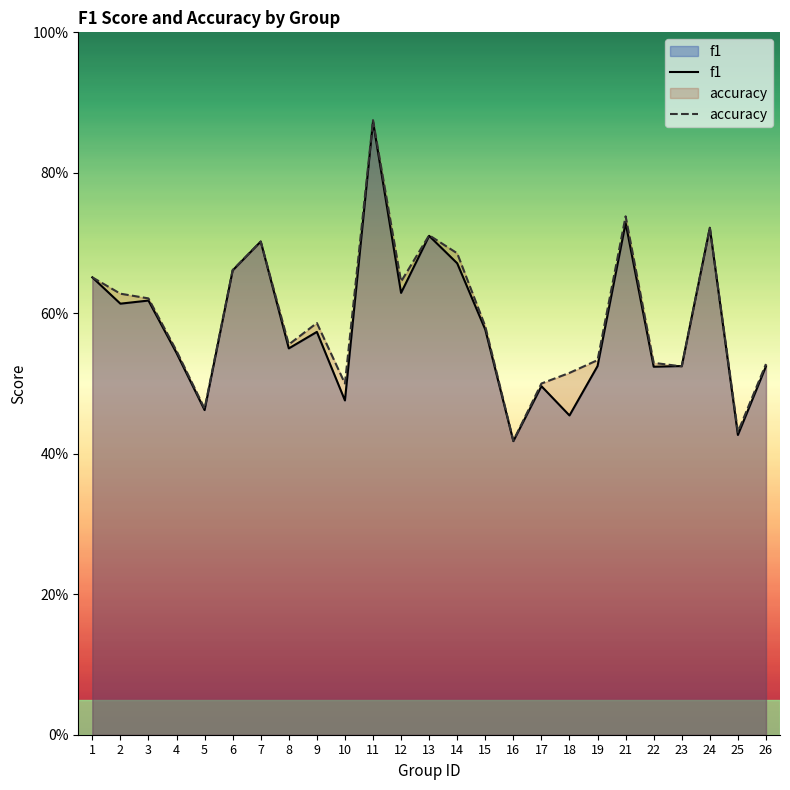

List the series in order of their peak value, highest first.

accuracy, f1